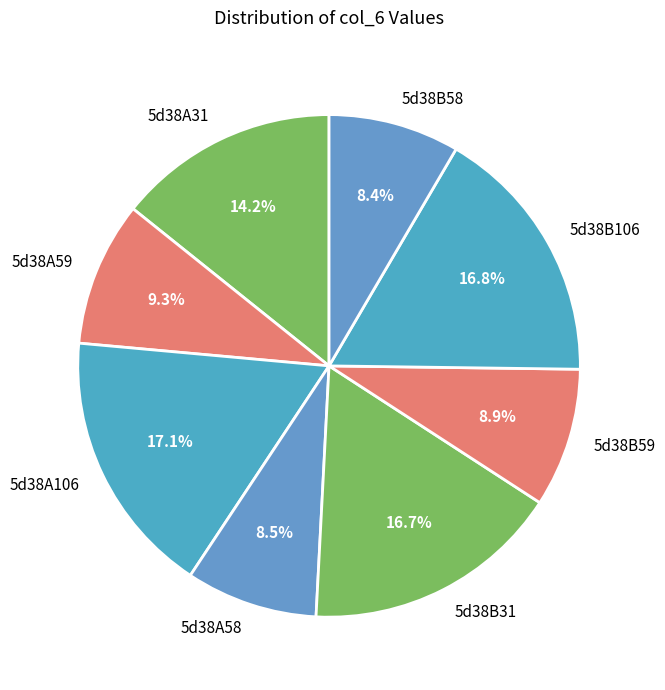

To the nearest percent, what is the difference between the largest and smallest slice percentages?

9%